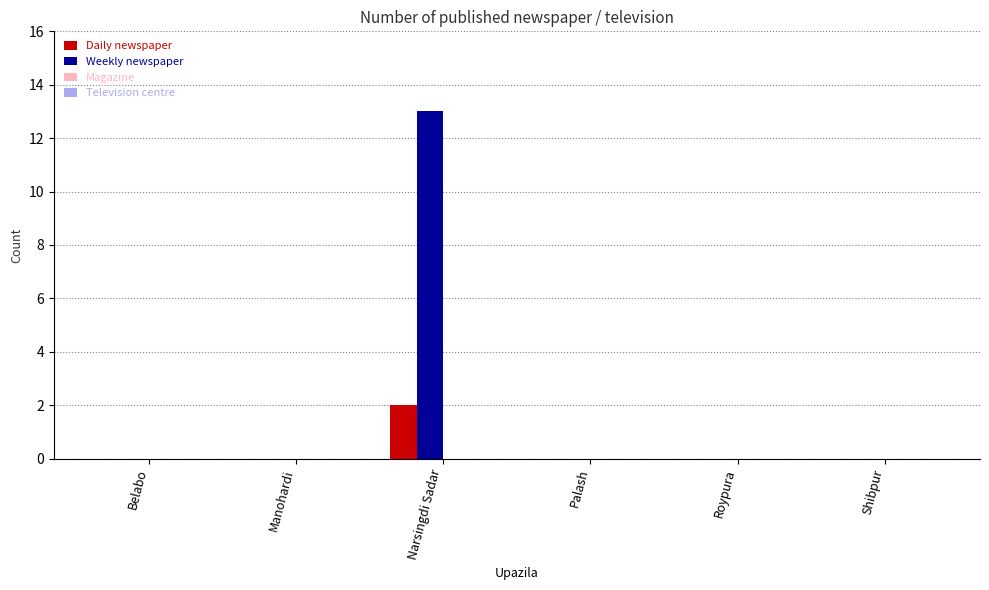

What is the greatest value displayed?

13